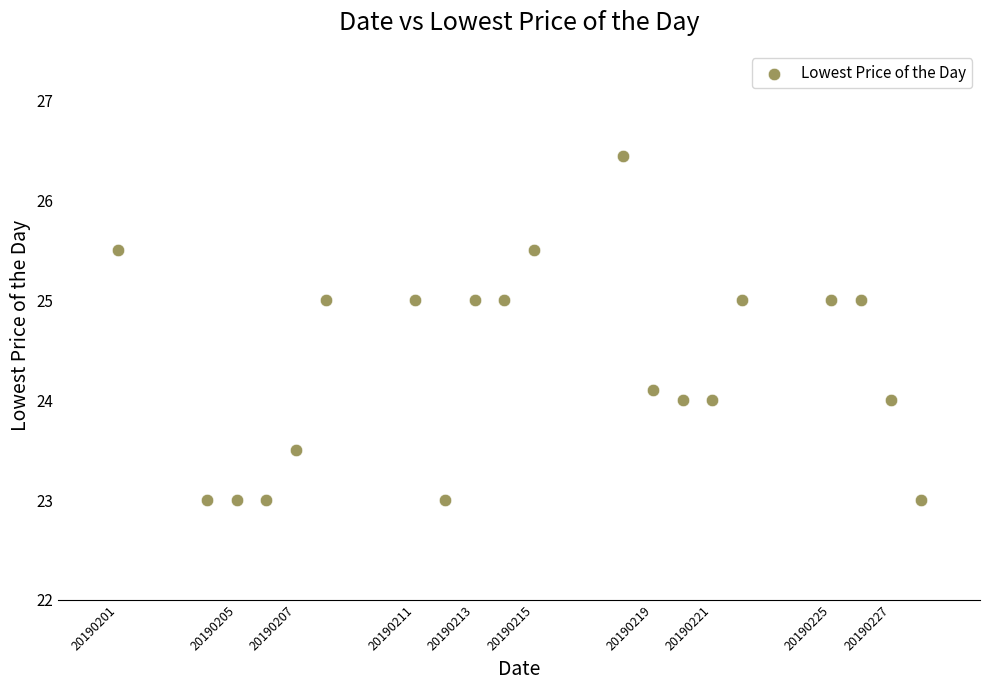

What is the range of X values (max minus min)?

27.0